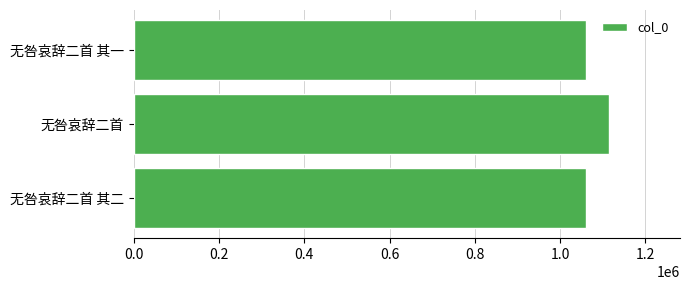

The value at 无咎哀辞二首 其二 is 351658. True or false?

False